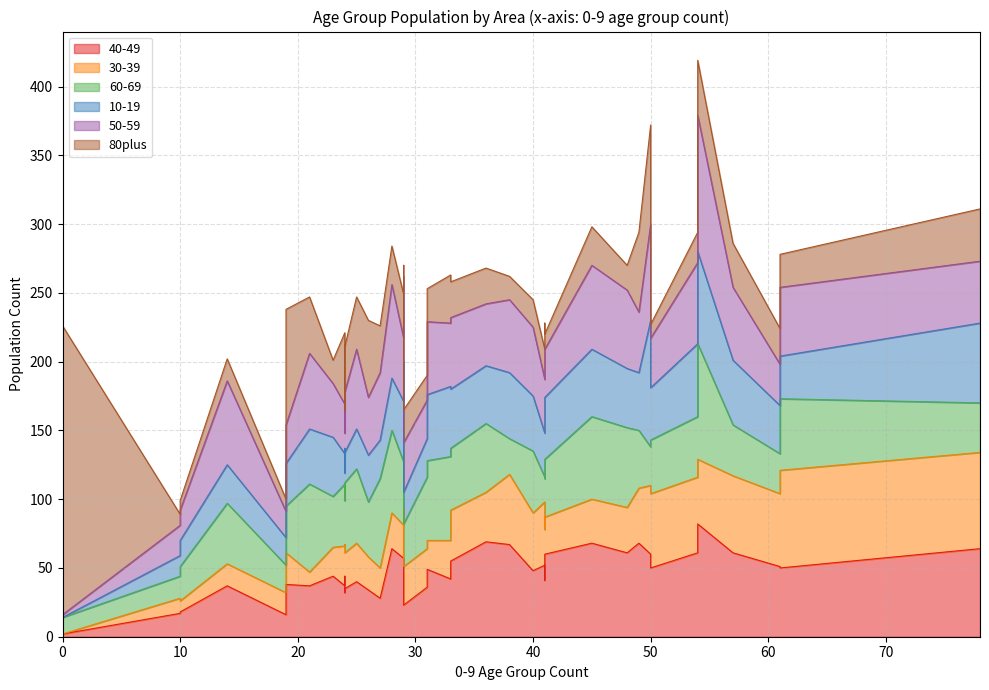

What is the greatest value displayed?

210